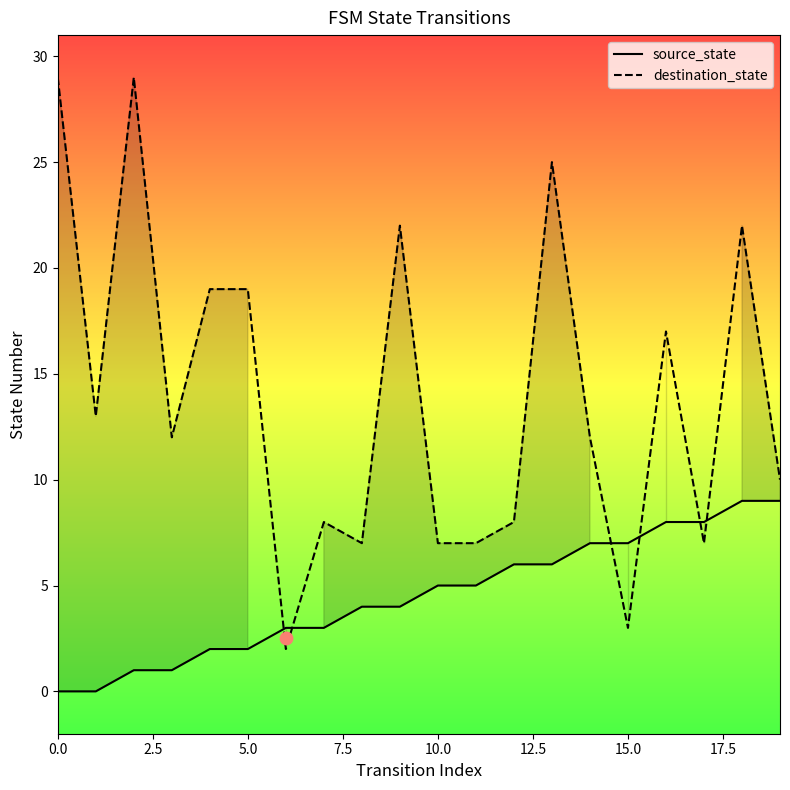

Which series has the largest Y range (max minus min)?

destination_state